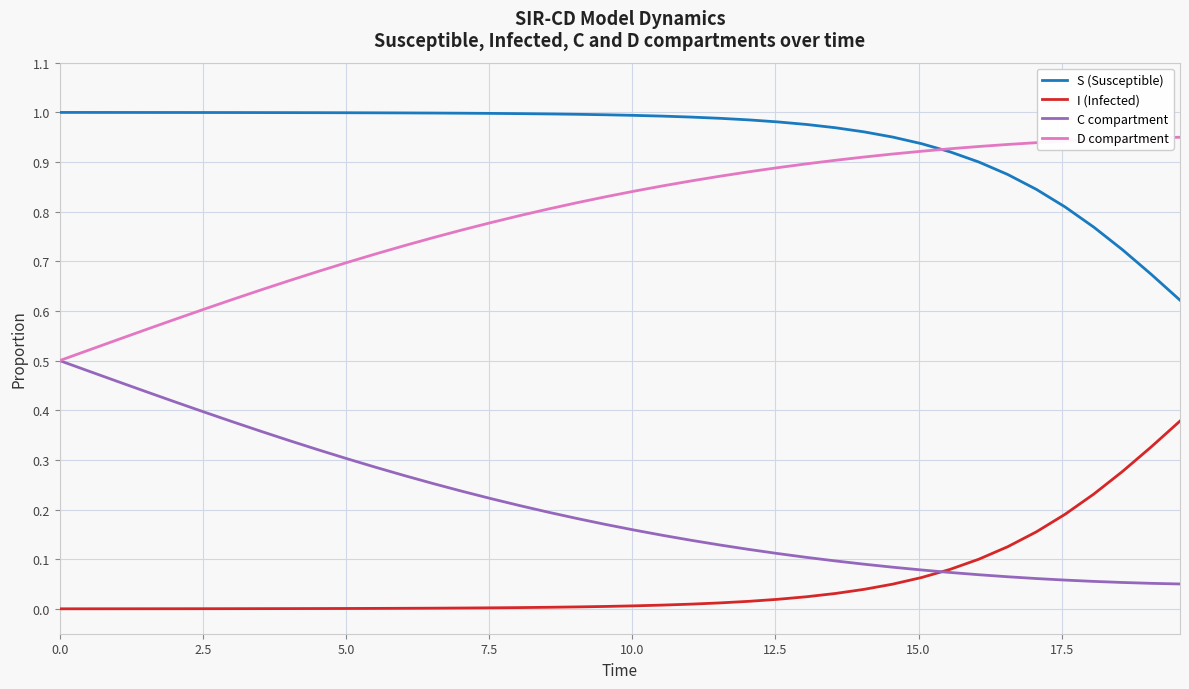

Rank the series by their average value, from highest to lowest.

S (Susceptible), D compartment, C compartment, I (Infected)